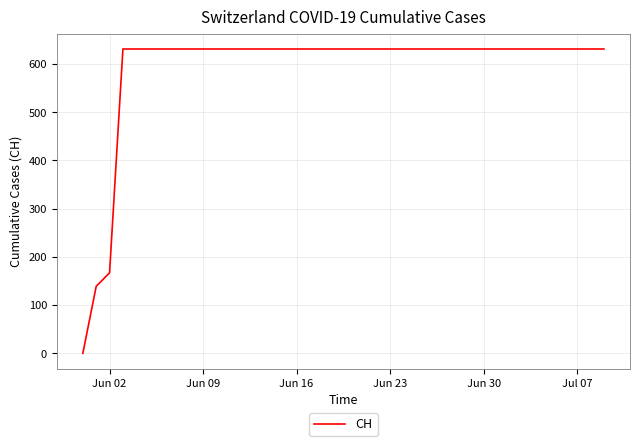

What is the maximum value shown in the chart?

631